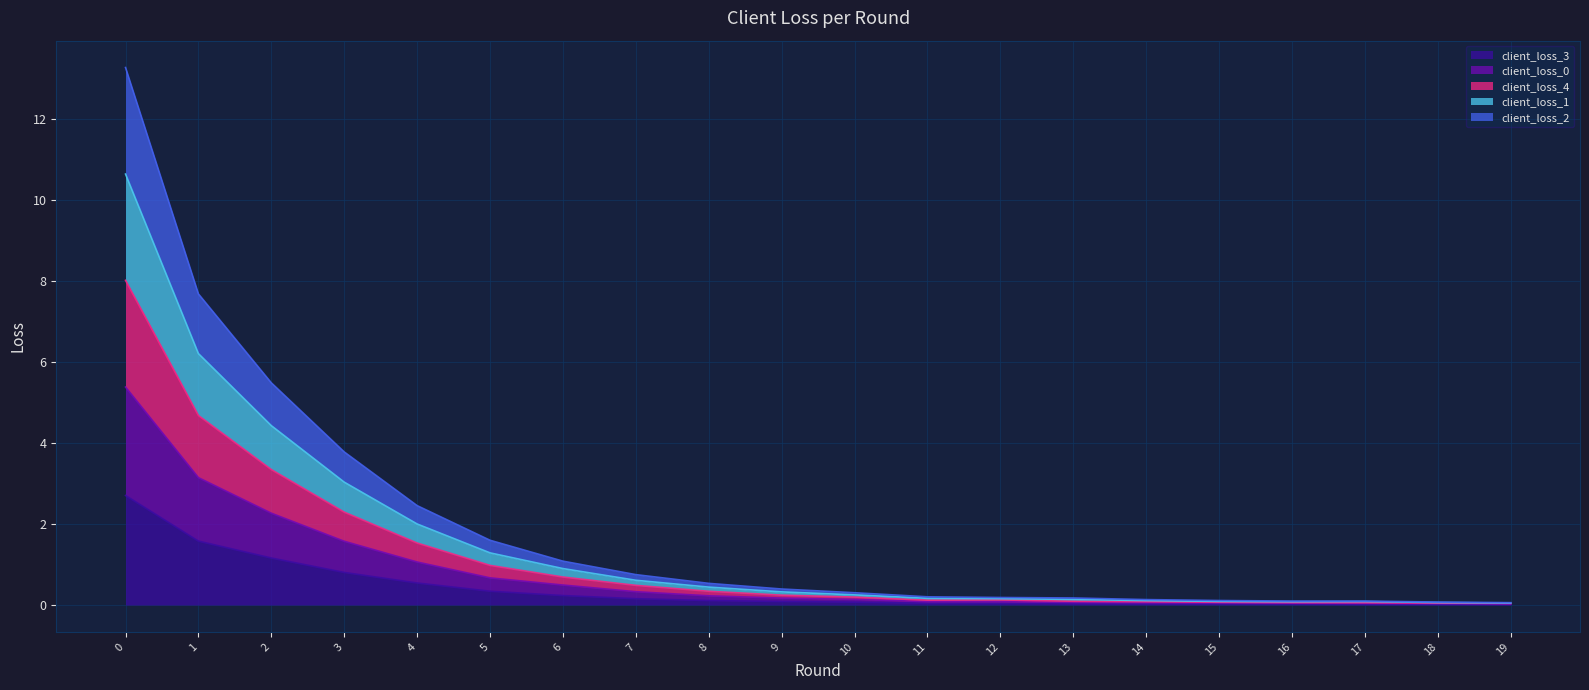

What is the total value across all series at 0?

13.3